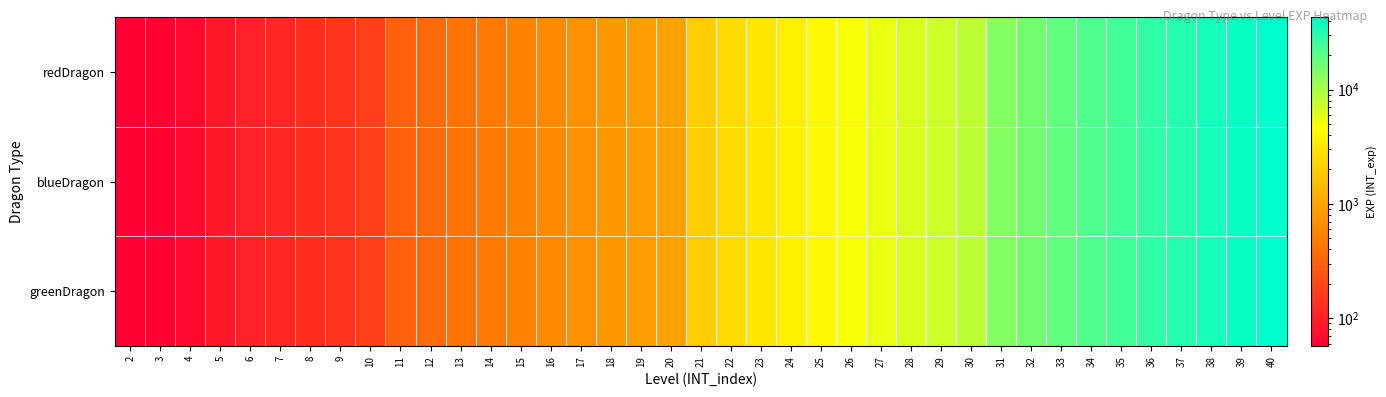

What is the total value across all series at 5?

270